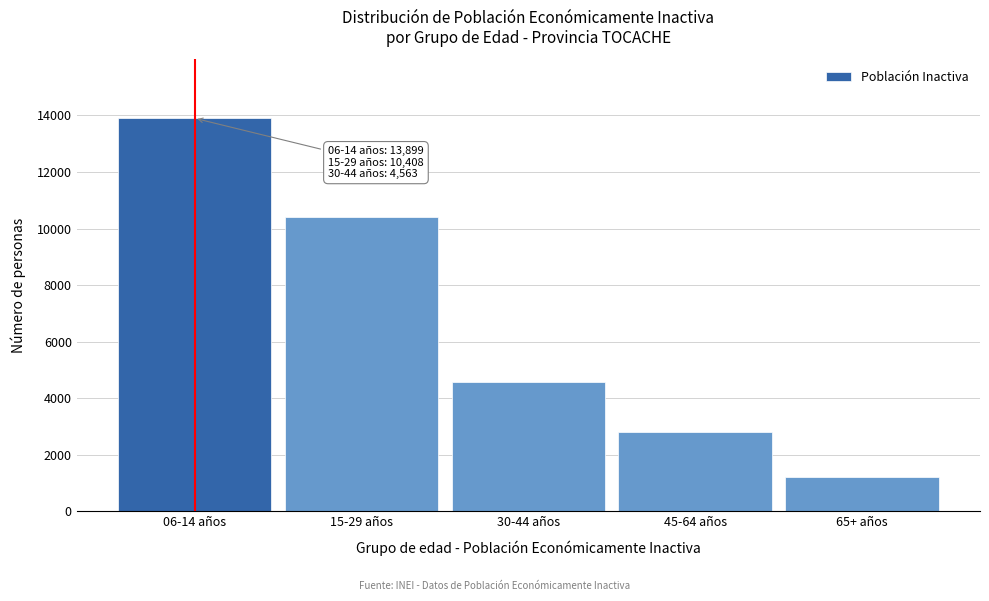

Reading right to left, list all the values displayed in this chart.

65+ años=1233	45-64 años=2811	30-44 años=4563	15-29 años=10408	06-14 años=13899